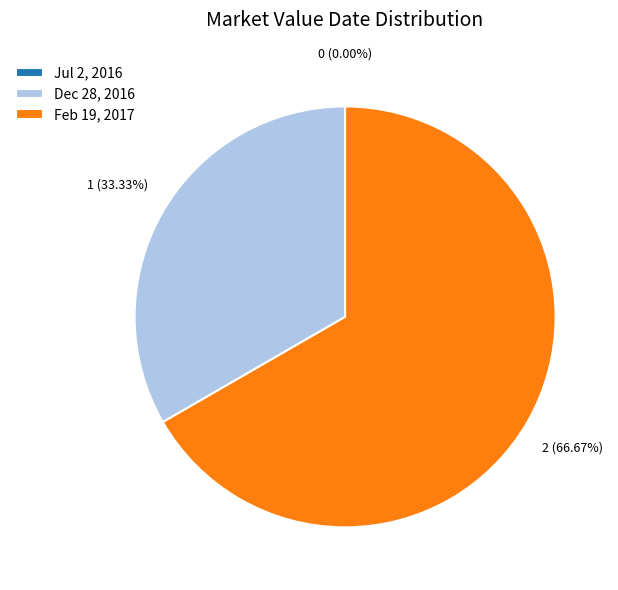

Rank the categories by value from lowest to highest.

Jul 2, 2016, Dec 28, 2016, Feb 19, 2017